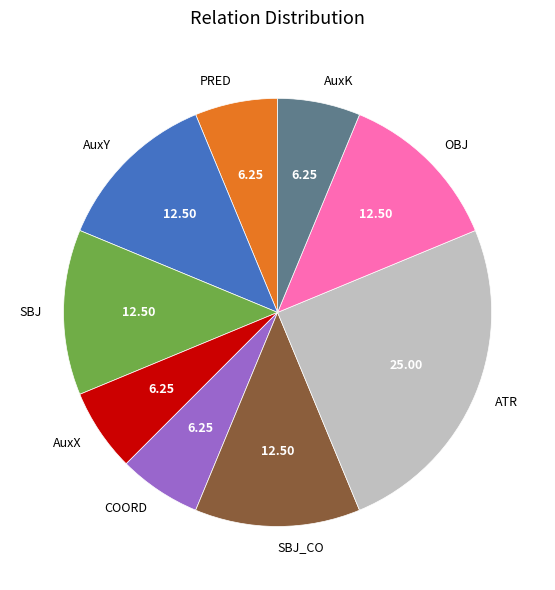

Combined, do SBJ_CO and COORD account for over 50%?

No